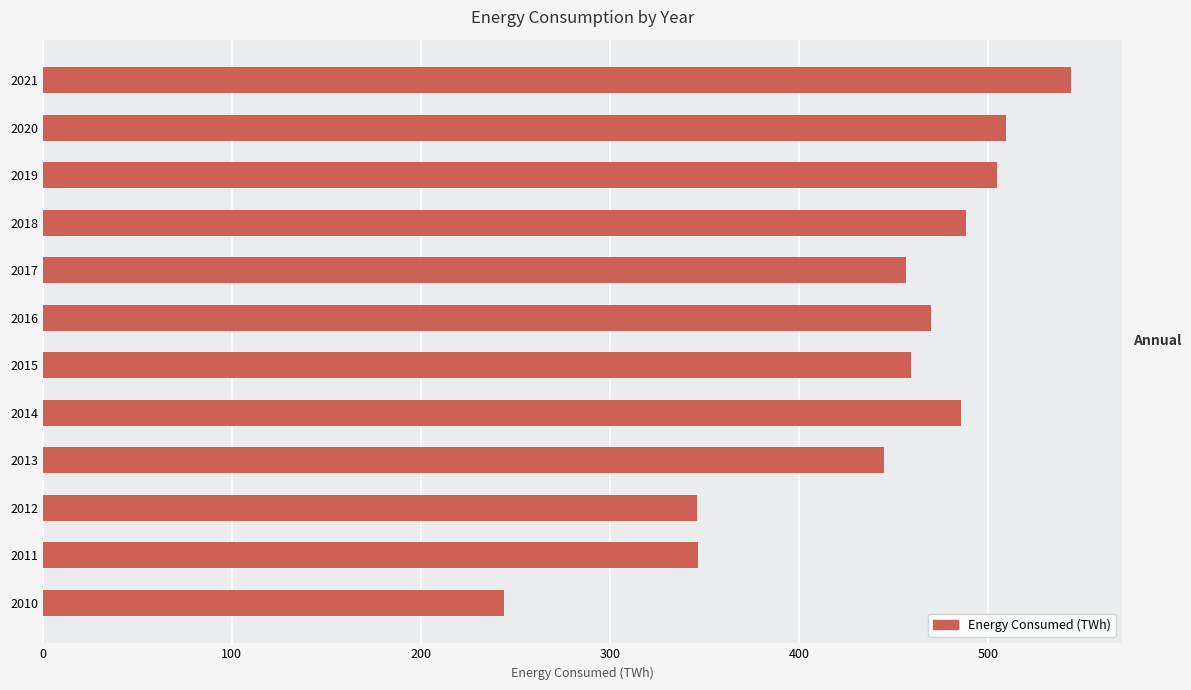

What is the approximate value at 2011?

346.8